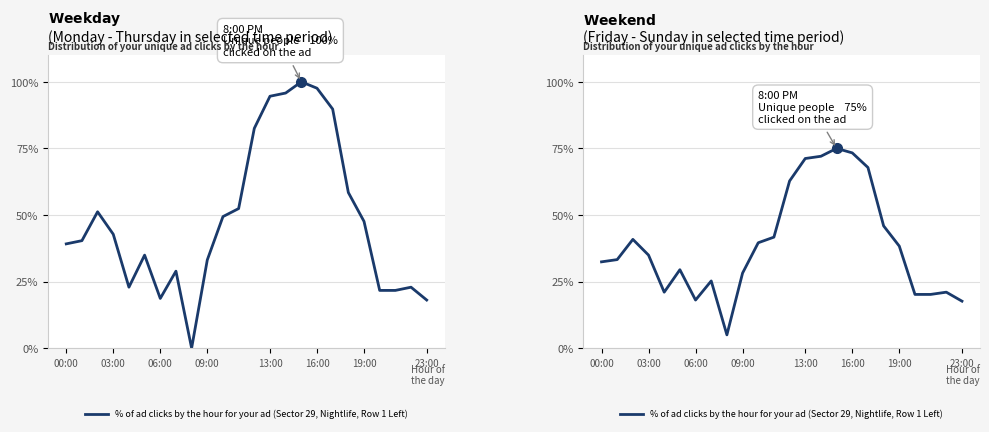

Which category has the highest value across all series?

15